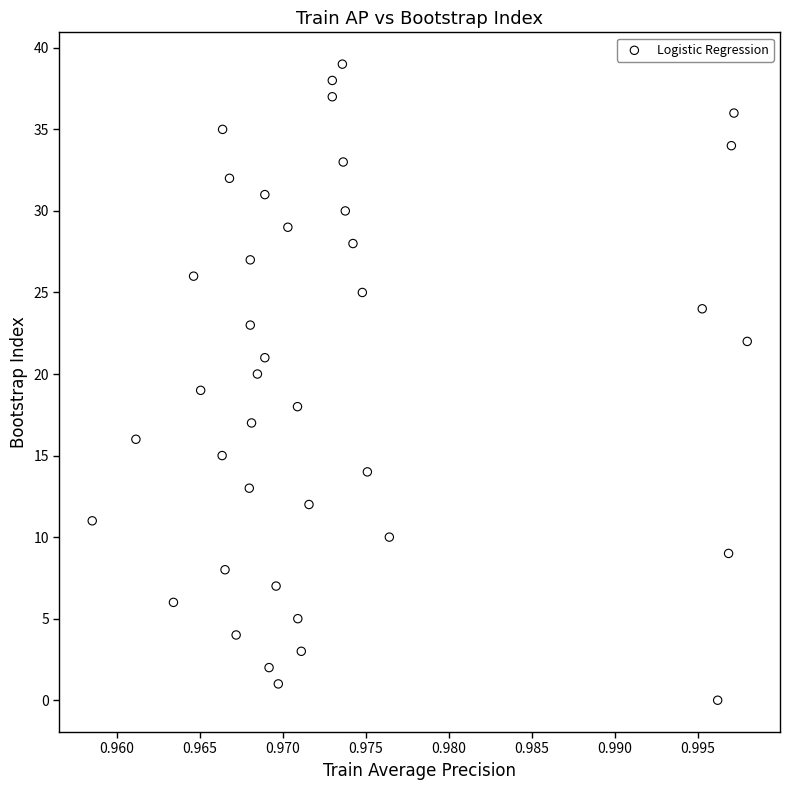

What is the range of Y values (max minus min)?

39